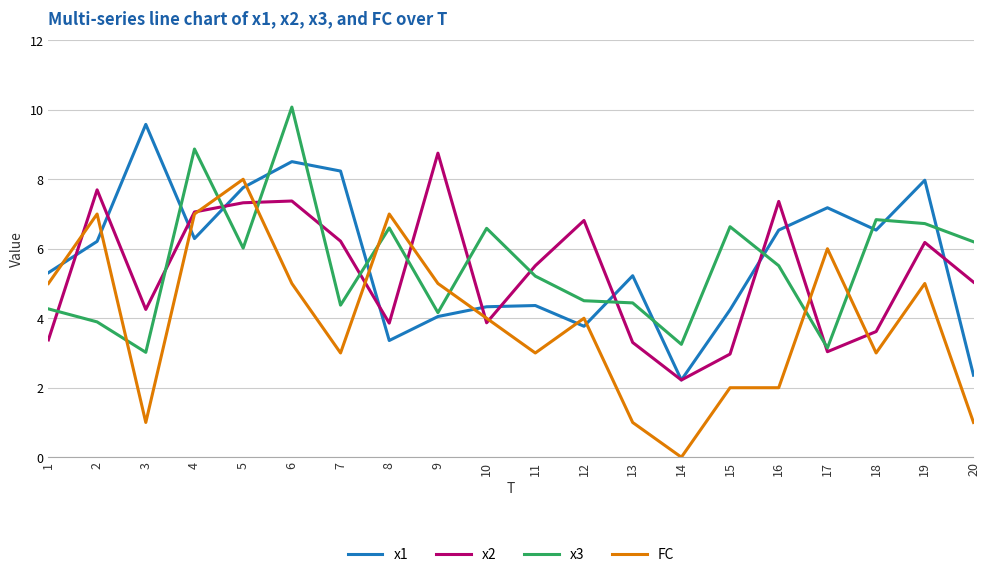

How many distinct data groups are displayed?

4